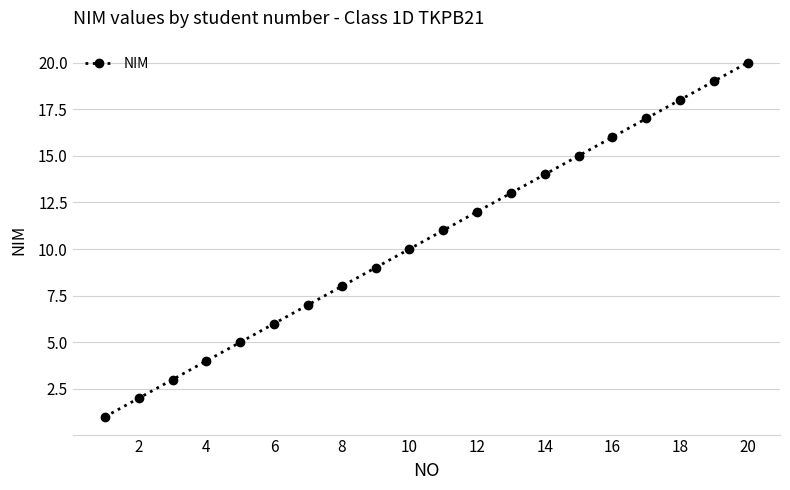

What is the difference between the maximum and second lowest values?

18